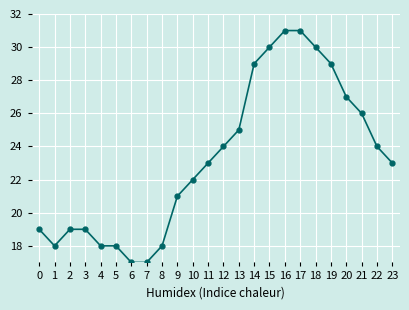

Reading right to left, extract all data points from this chart.

23=23	22=24	21=26	20=27	19=29	18=30	17=31	16=31	15=30	14=29	13=25	12=24	11=23	10=22	9=21	8=18	7=17	6=17	5=18	4=18	3=19	2=19	1=18	0=19